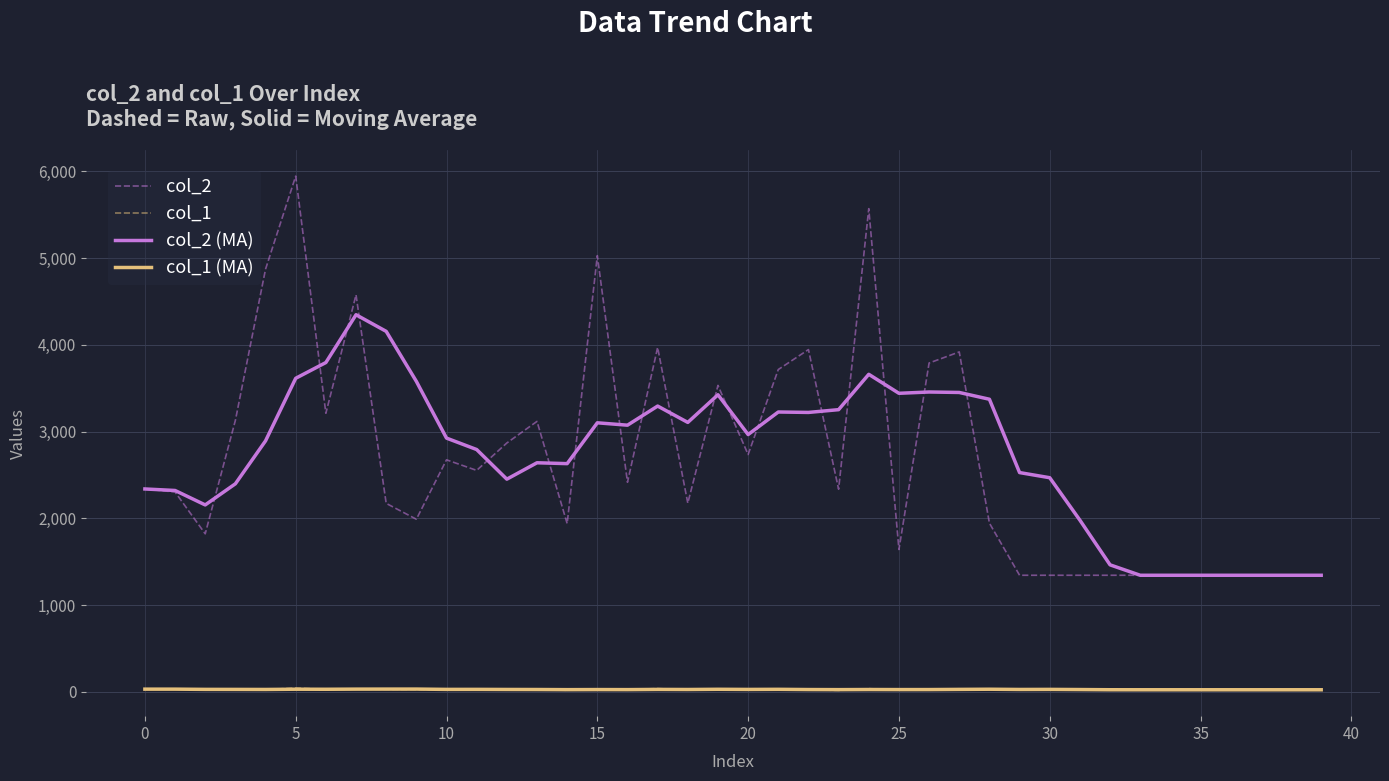

Which series has the largest range (max minus min)?

col_2